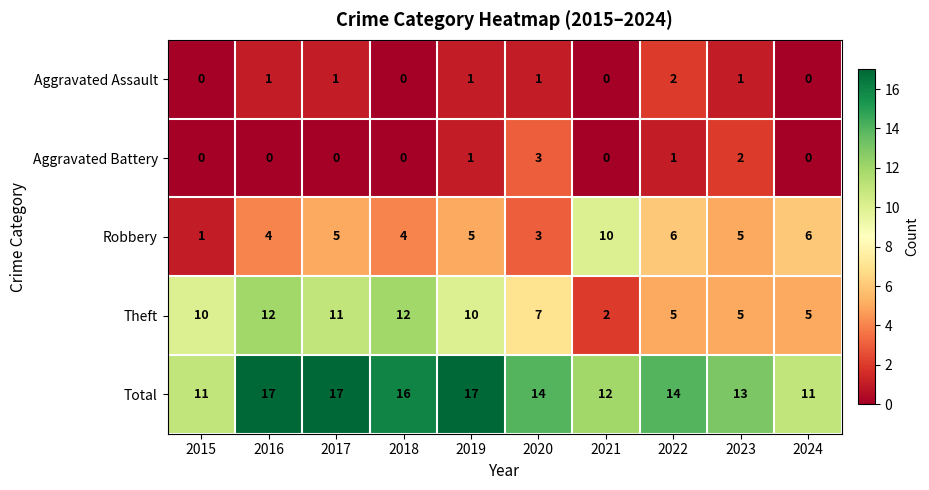

What is the sum of all Robbery values?

49